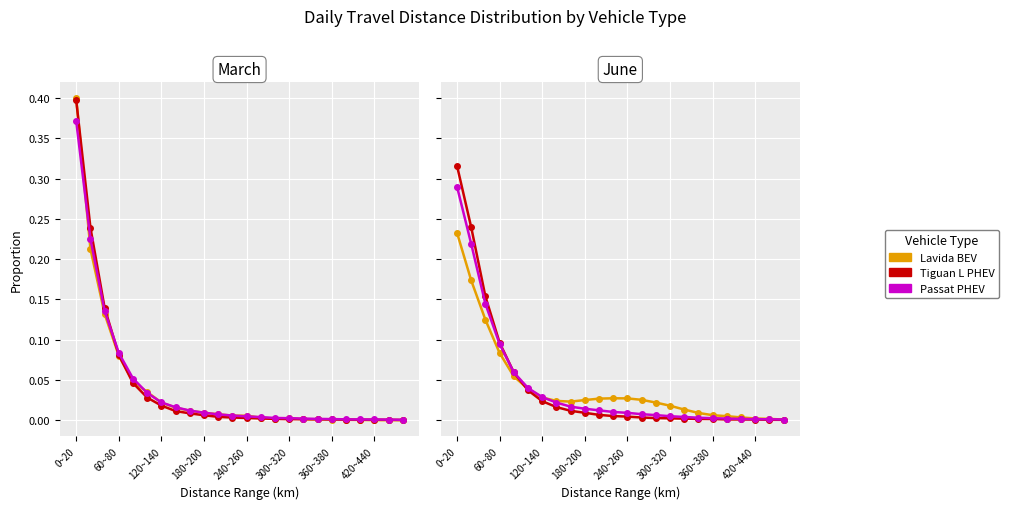

Count the number of categories in the chart.

24